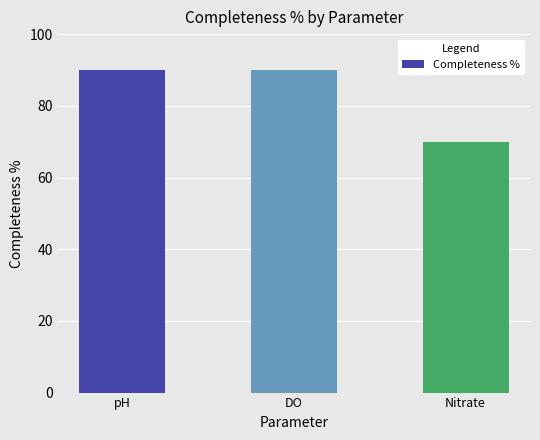

What is the maximum value shown in the chart?

90